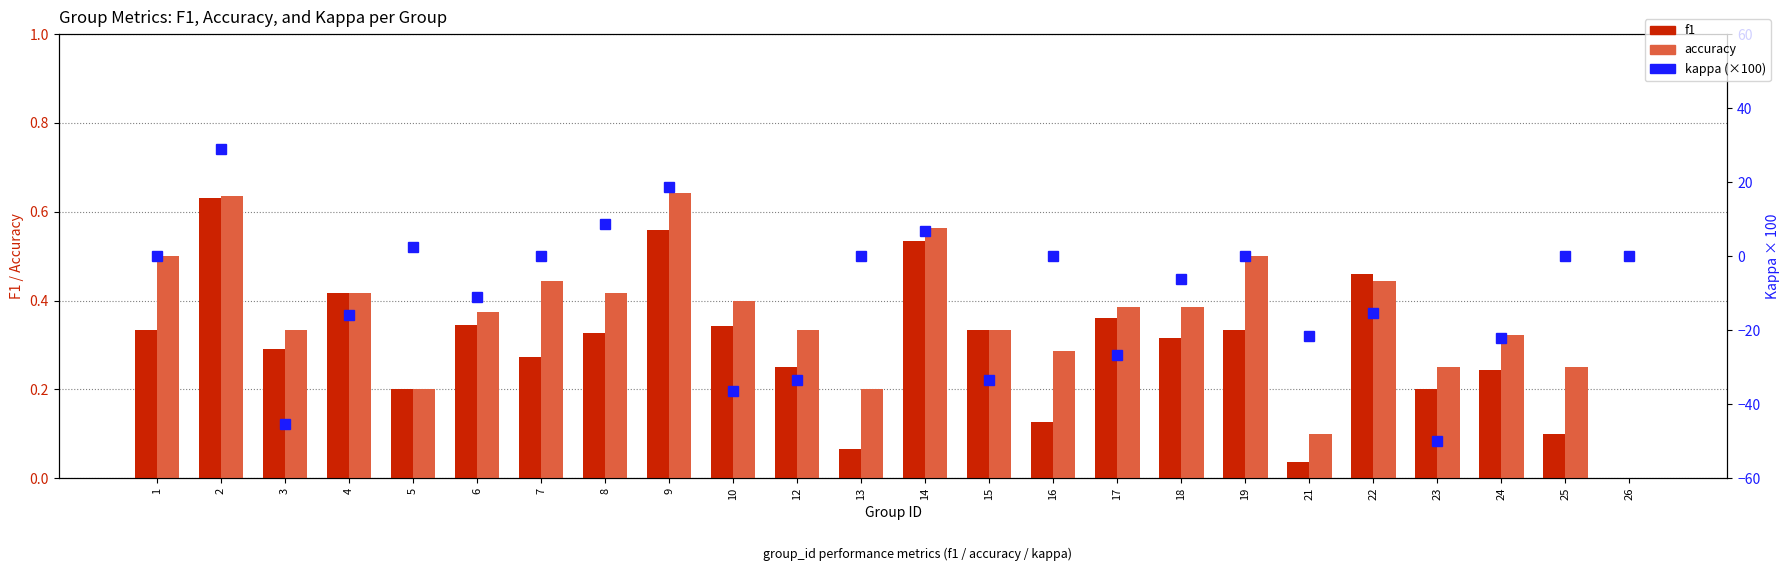

What is the difference between the second highest and second lowest values in the f1 series?

0.5